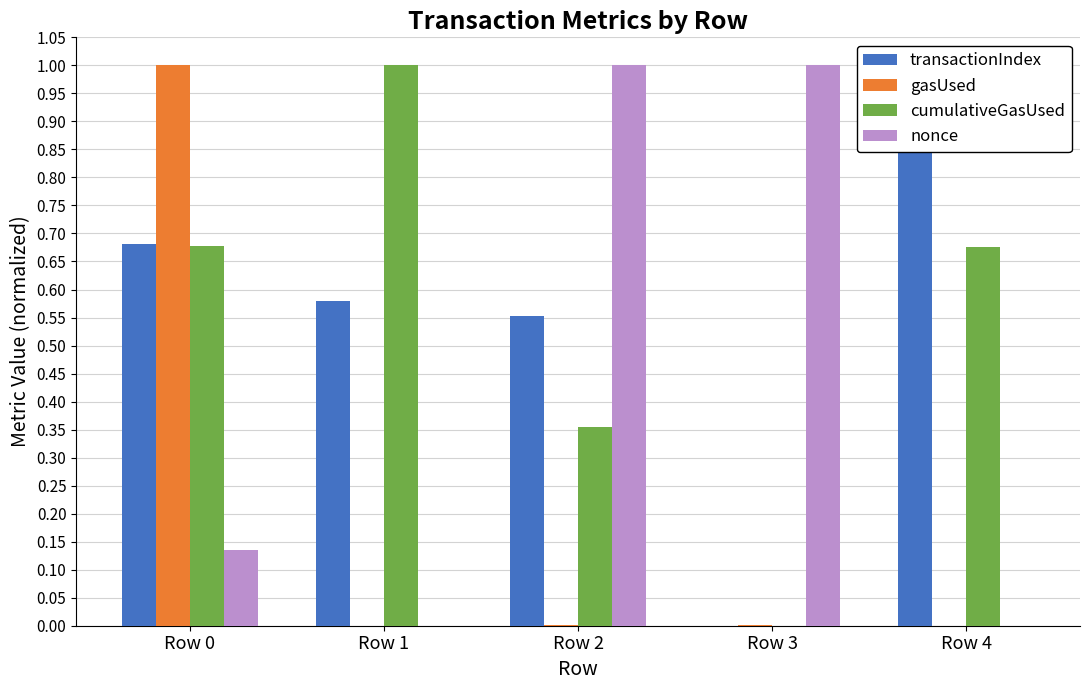

List the series in order of their peak value, highest first.

transactionIndex, gasUsed, cumulativeGasUsed, nonce